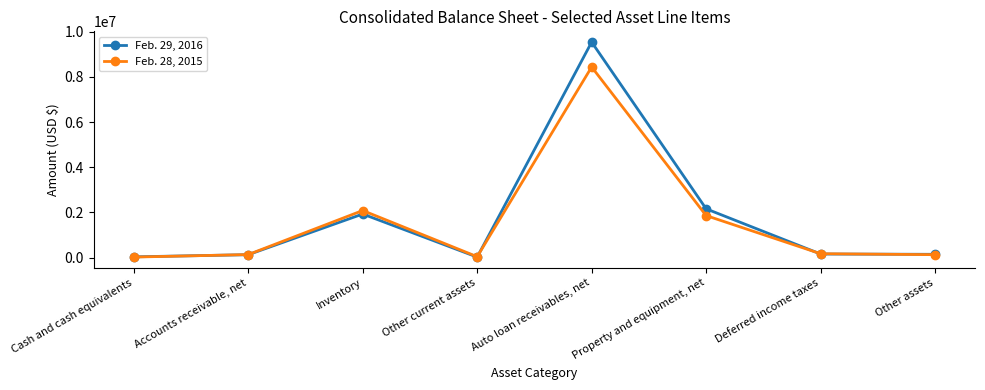

How many lines are shown in the chart?

2